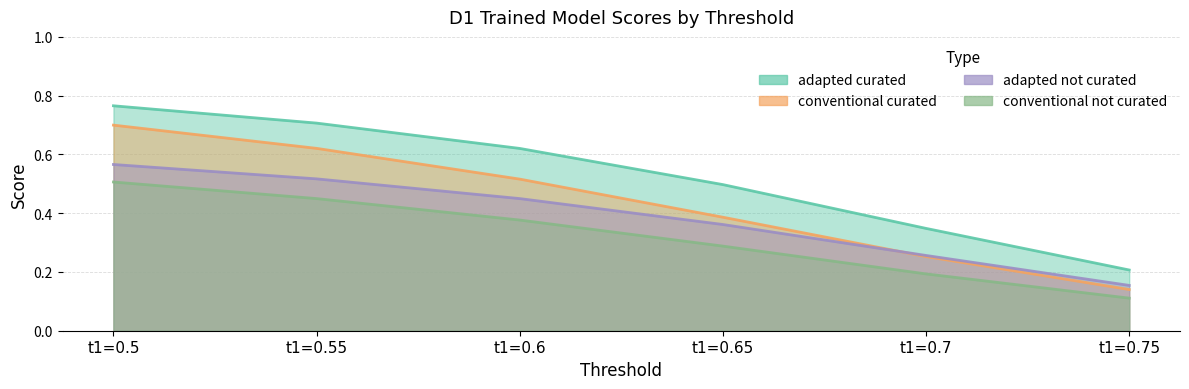

Count the conventional_notcurated values in the range 0 to 1.

6